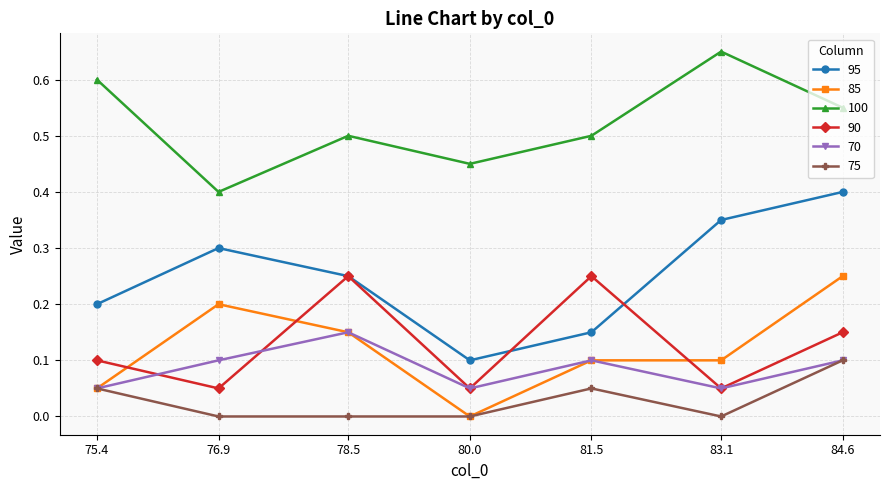

What is the label of the 2nd point from the left?

76.9